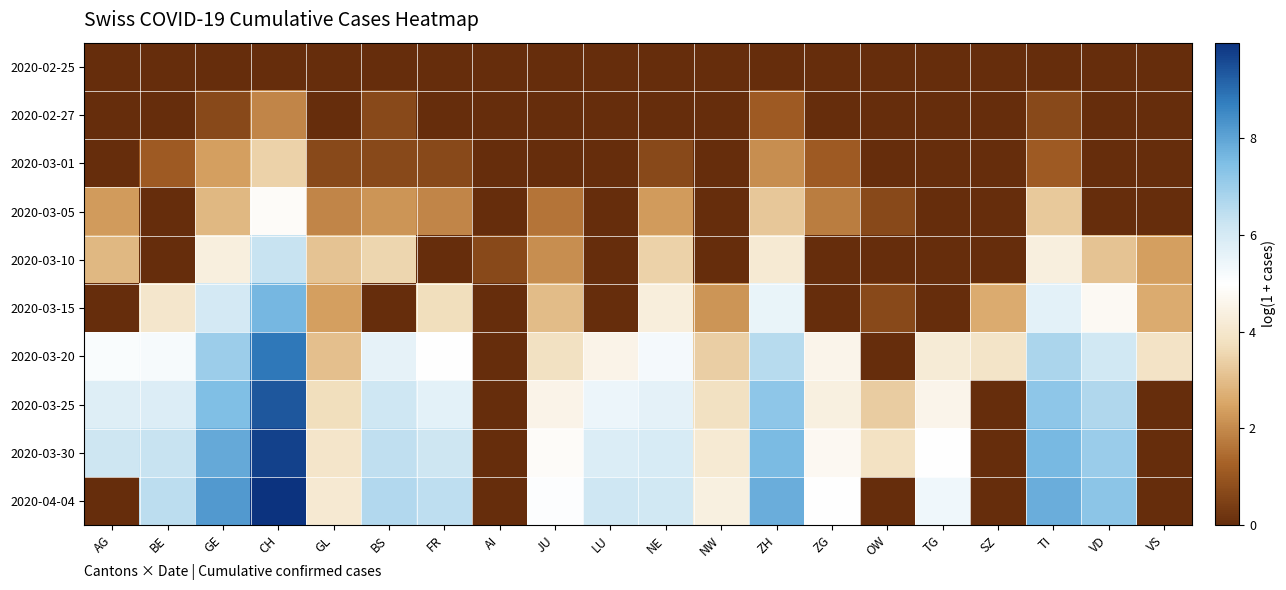

Reading left to right, extract all data points from this chart.

2020-02-25: AG=0.0	BE=0.0	GE=0.0	CH=0.0	GL=0.0	BS=0.0	FR=0.0	AI=0.0	JU=0.0	LU=0.0	NE=0.0	NW=0.0	ZH=0.0	ZG=0.0	OW=0.0	TG=0.0	SZ=0.0	TI=0.0	VD=0.0	VS=0.0
2020-02-27: AG=0.0	BE=0.0	GE=0.7	CH=1.9	GL=0.0	BS=0.7	FR=0.0	AI=0.0	JU=0.0	LU=0.0	NE=0.0	NW=0.0	ZH=1.1	ZG=0.0	OW=0.0	TG=0.0	SZ=0.0	TI=0.7	VD=0.0	VS=0.0
2020-03-01: AG=0.0	BE=1.1	GE=2.4	CH=3.4	GL=0.7	BS=0.7	FR=0.7	AI=0.0	JU=0.0	LU=0.0	NE=0.7	NW=0.0	ZH=2.1	ZG=1.1	OW=0.0	TG=0.0	SZ=0.0	TI=1.1	VD=0.0	VS=0.0
2020-03-05: AG=2.3	BE=0.0	GE=2.9	CH=4.8	GL=1.9	BS=2.2	FR=1.9	AI=0.0	JU=1.6	LU=0.0	NE=2.3	NW=0.0	ZH=3.2	ZG=1.8	OW=0.7	TG=0.0	SZ=0.0	TI=3.3	VD=0.0	VS=0.0
2020-03-10: AG=2.9	BE=0.0	GE=4.3	CH=6.3	GL=3.1	BS=3.5	FR=0.0	AI=0.7	JU=2.1	LU=0.0	NE=3.5	NW=0.0	ZH=4.2	ZG=0.0	OW=0.0	TG=0.0	SZ=0.0	TI=4.3	VD=3.1	VS=2.4
2020-03-15: AG=0.0	BE=4.0	GE=6.0	CH=7.6	GL=2.4	BS=0.0	FR=3.7	AI=0.0	JU=3.0	LU=0.0	NE=4.3	NW=2.2	ZH=5.5	ZG=0.0	OW=0.7	TG=0.0	SZ=2.6	TI=5.7	VD=4.8	VS=2.6
2020-03-20: AG=5.1	BE=5.2	GE=7.0	CH=8.8	GL=3.0	BS=5.6	FR=5.0	AI=0.0	JU=3.8	LU=4.5	NE=5.2	NW=3.4	ZH=6.6	ZG=4.6	OW=0.0	TG=4.2	SZ=3.9	TI=6.7	VD=6.1	VS=3.9
2020-03-25: AG=5.8	BE=5.8	GE=7.5	CH=9.4	GL=3.7	BS=6.1	FR=5.7	AI=0.0	JU=4.5	LU=5.4	NE=5.6	NW=3.8	ZH=7.2	ZG=4.4	OW=3.3	TG=4.6	SZ=0.0	TI=7.2	VD=6.7	VS=0.0
2020-03-30: AG=6.2	BE=6.3	GE=7.9	CH=9.7	GL=4.0	BS=6.4	FR=6.2	AI=0.0	JU=4.9	LU=5.9	NE=5.9	NW=4.2	ZH=7.5	ZG=4.7	OW=3.9	TG=5.0	SZ=0.0	TI=7.6	VD=7.0	VS=0.0
2020-04-04: AG=0.0	BE=6.5	GE=8.2	CH=10.0	GL=4.1	BS=6.6	FR=6.5	AI=0.0	JU=5.0	LU=6.2	NE=6.1	NW=4.4	ZH=7.8	ZG=5.0	OW=0.0	TG=5.3	SZ=0.0	TI=7.8	VD=7.3	VS=0.0